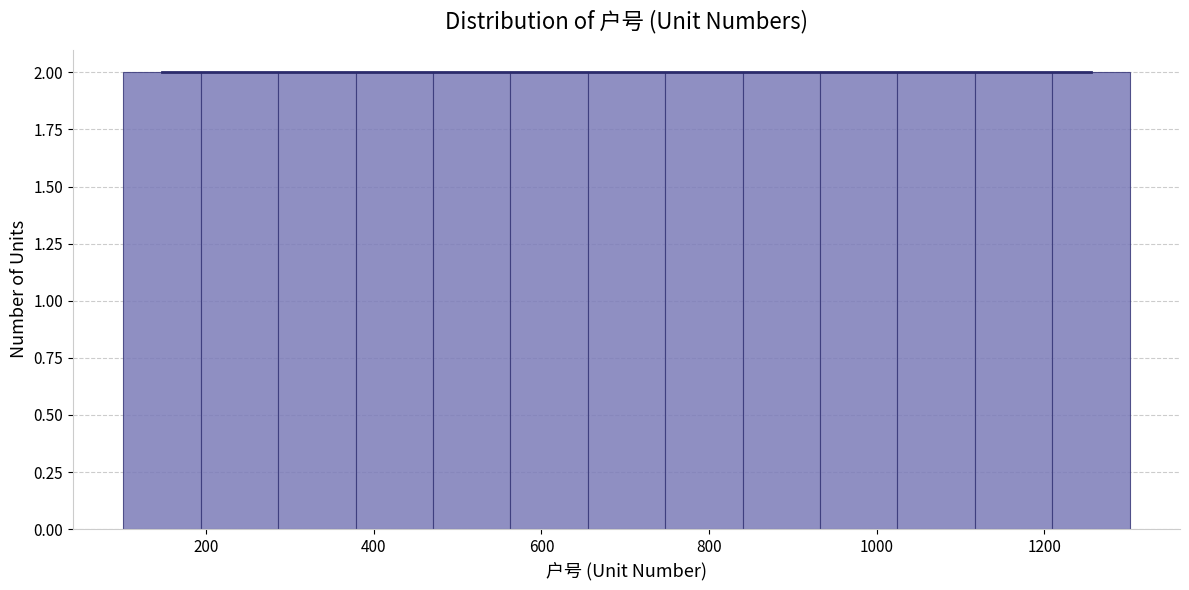

Reading left to right, list every bar in this chart as the range it spans on the x-axis followed by its height. Neither the bar edges nor the heights are printed on the chart, so give them approximately, as read against the axes.

100 to 200: 2
200 to 280: 2
280 to 380: 2
380 to 480: 2
480 to 560: 2
560 to 660: 2
660 to 740: 2
740 to 840: 2
840 to 940: 2
940 to 1020: 2
1020 to 1120: 2
1120 to 1200: 2
1200 to 1300: 2